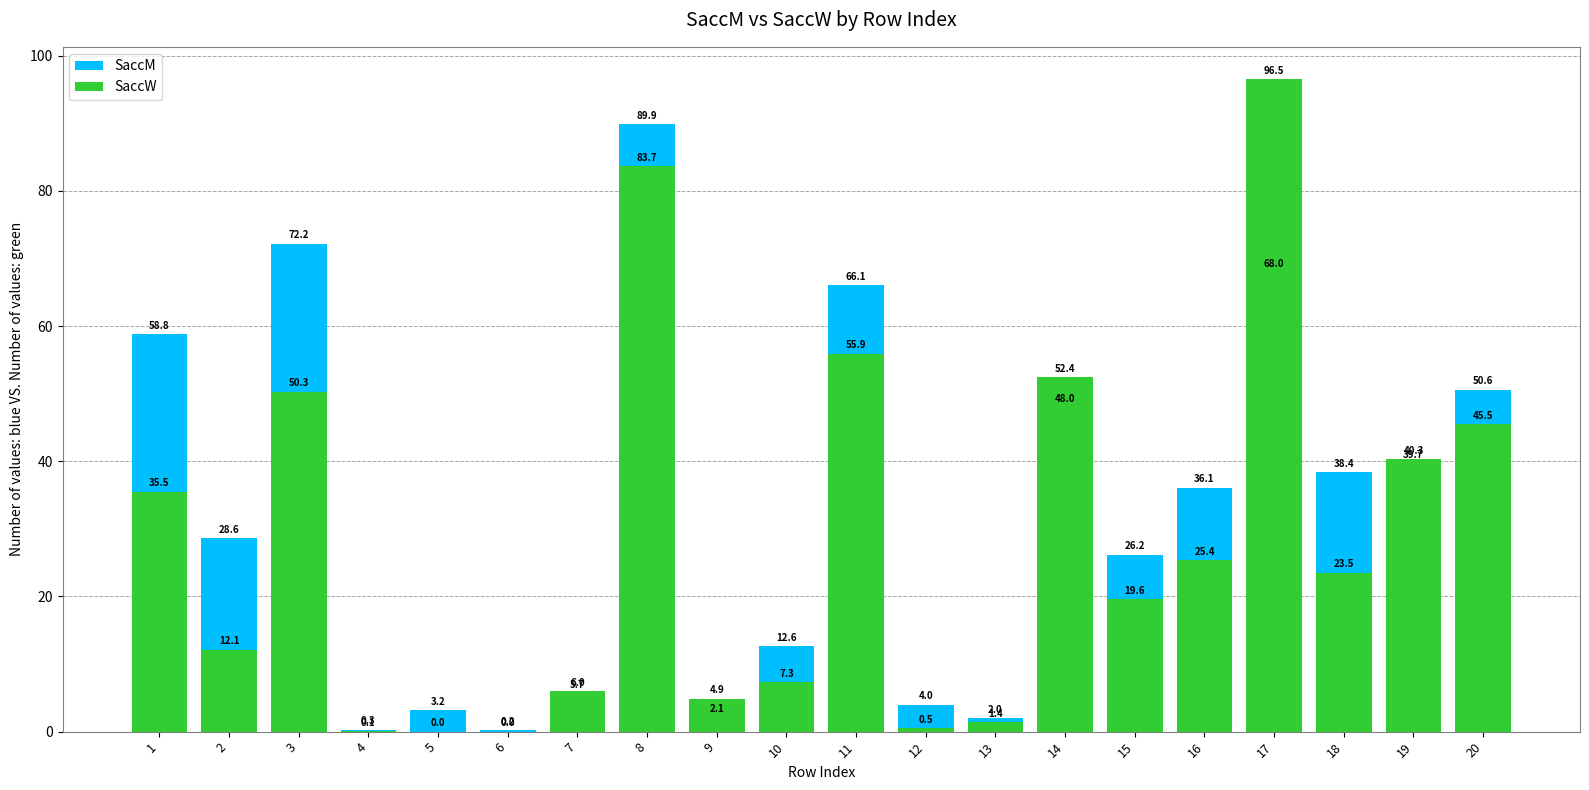

Which series has the largest total across all categories?

SaccM